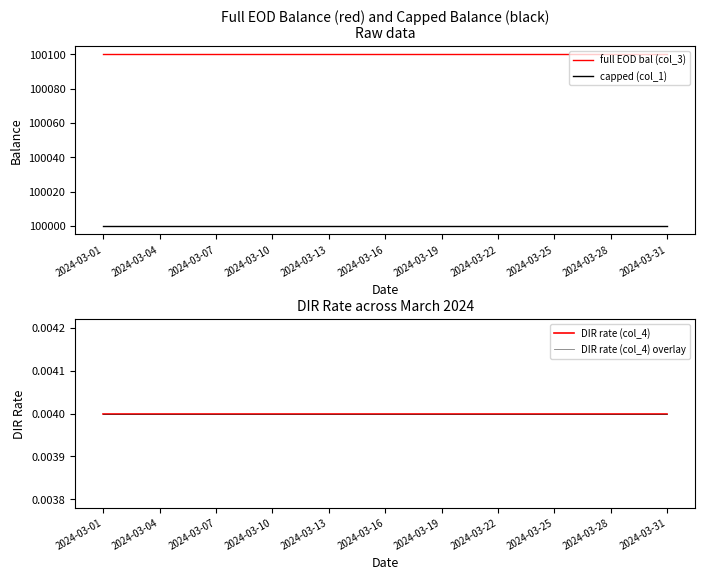

True or false: full EOD bal (col_3) and capped (col_1) cross at least once.

False